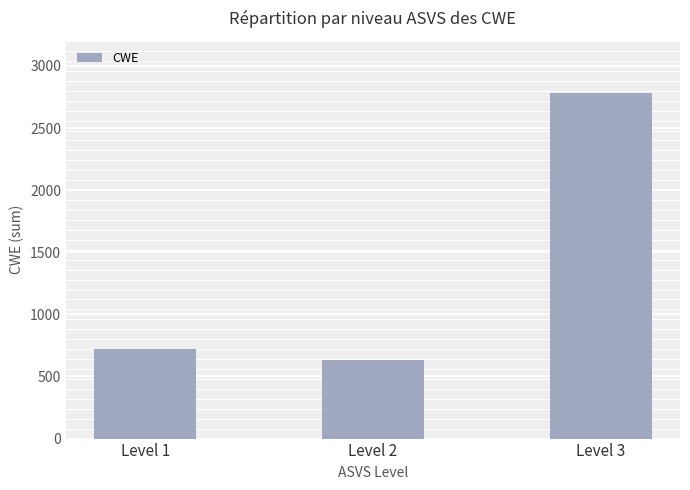

What is the difference between the values at Level 2 and Level 1?

88